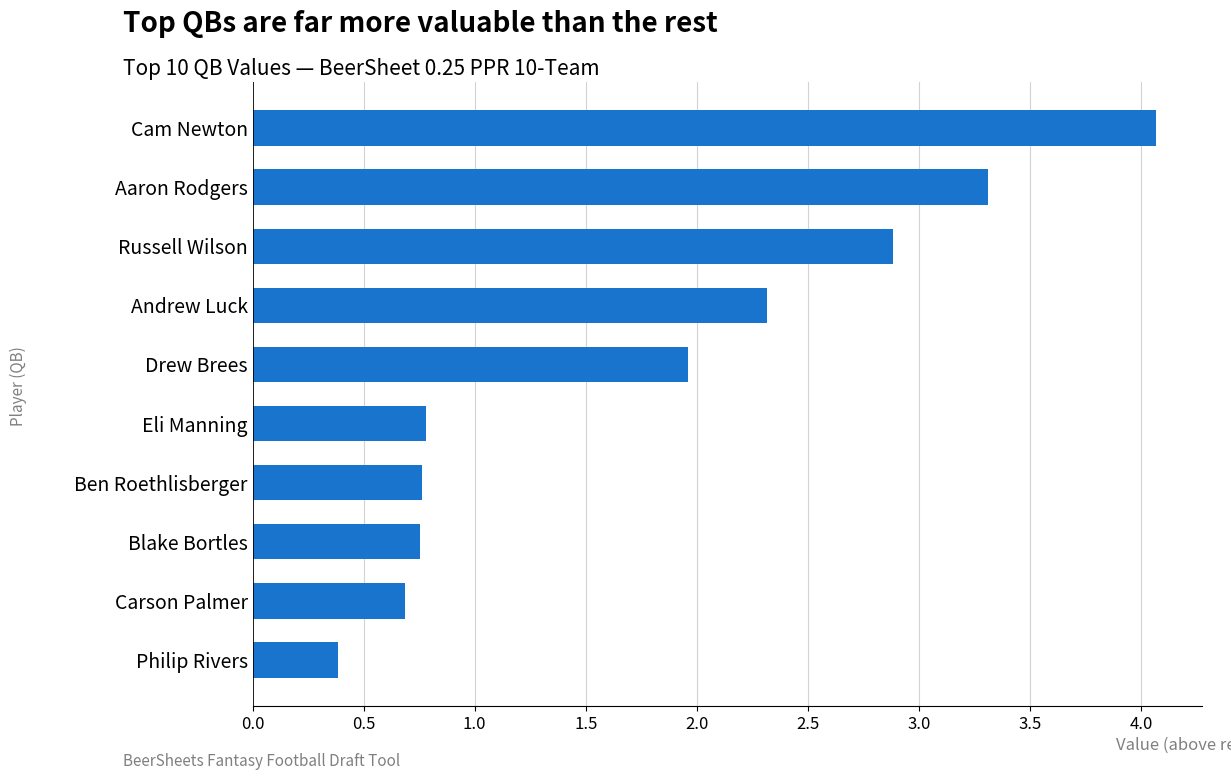

Are the bars grouped side by side (vs. stacked)?

No